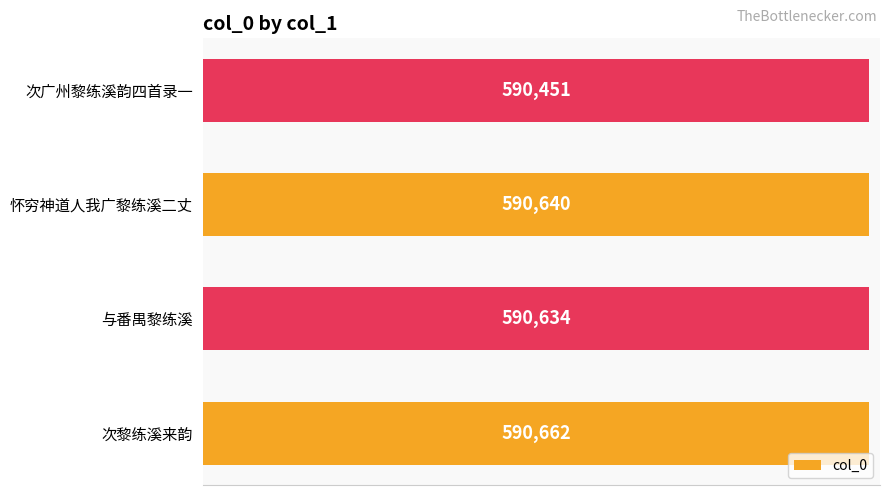

List the labels in order of value, largest first.

次黎练溪来韵, 怀穷神道人我广黎练溪二丈, 与番禺黎练溪, 次广州黎练溪韵四首录一